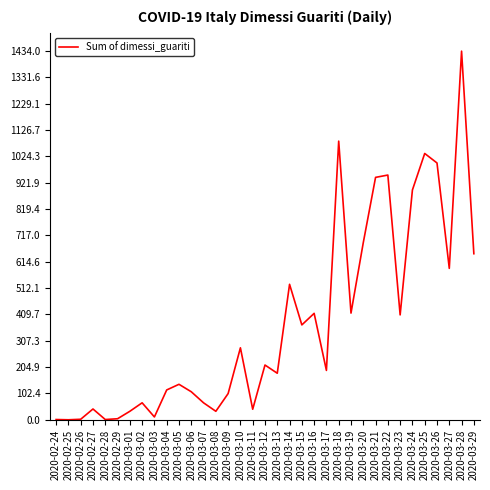

Does the chart have visible grid lines?

No